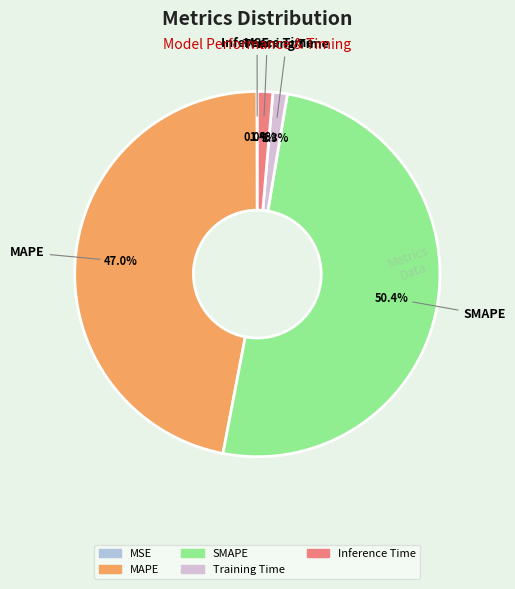

To the nearest percent, what is the difference between the largest and smallest slice percentages?

50%